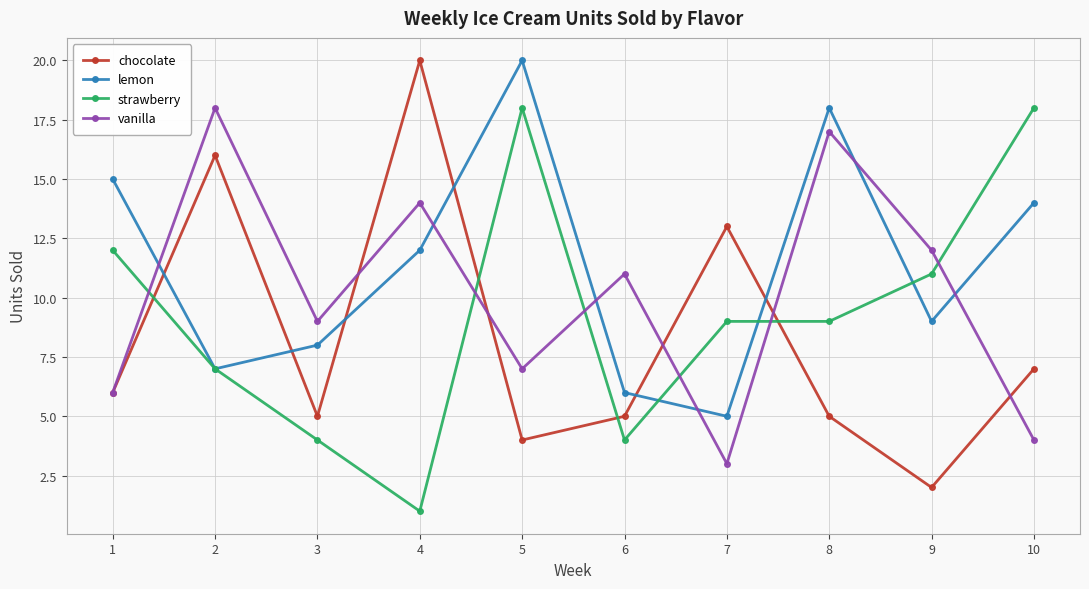

True or false: chocolate and lemon intersect in this chart.

True